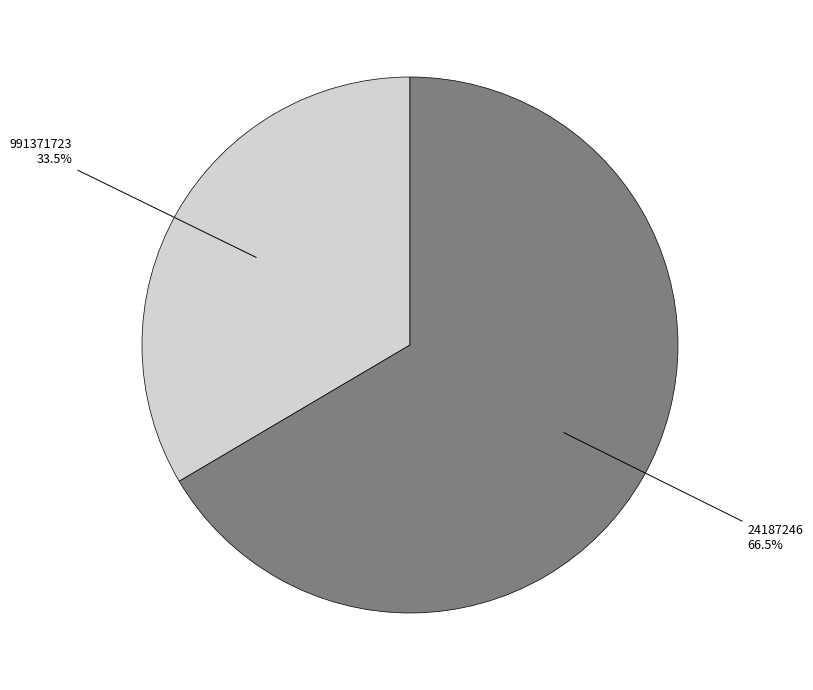

How many segments does this pie chart have?

2